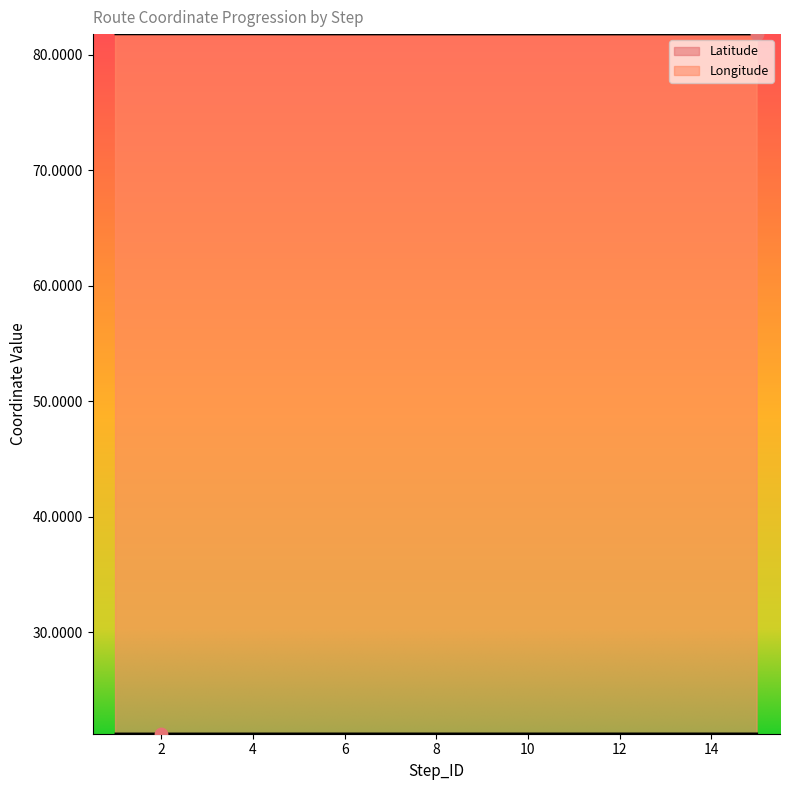

Which series has the largest Y range (max minus min)?

Longitude